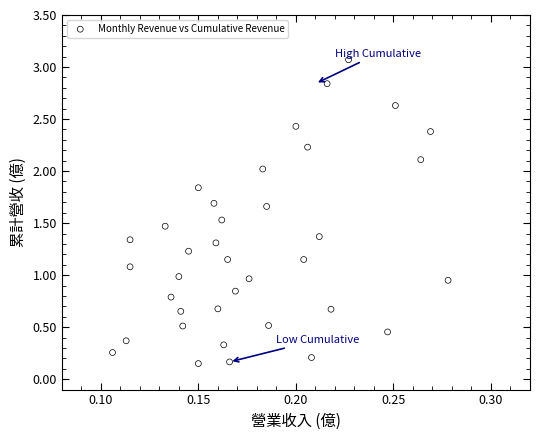

What is the range of Y values (max minus min)?

2.9